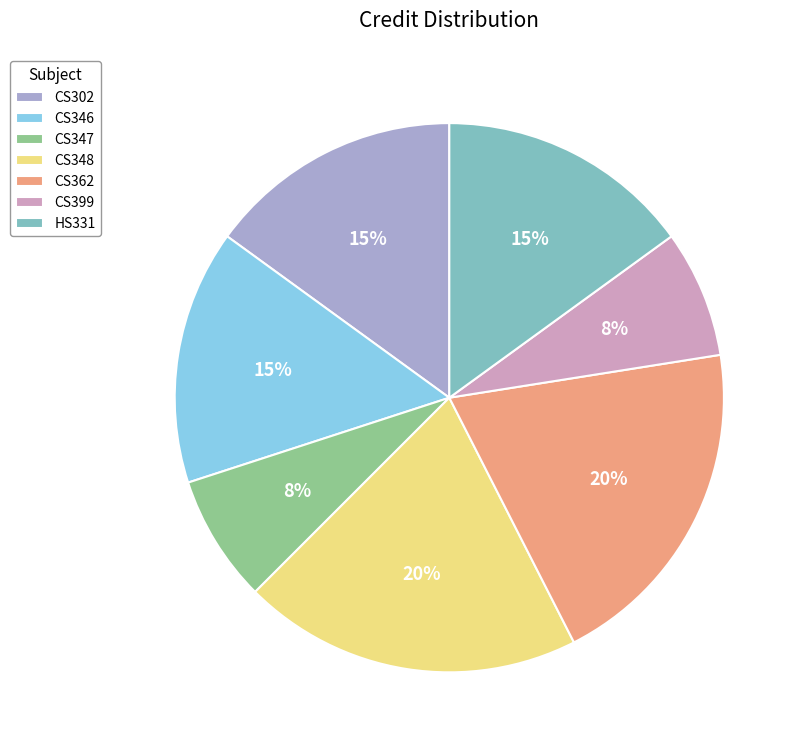

Do CS399 and CS346 together represent more than half of the pie?

No